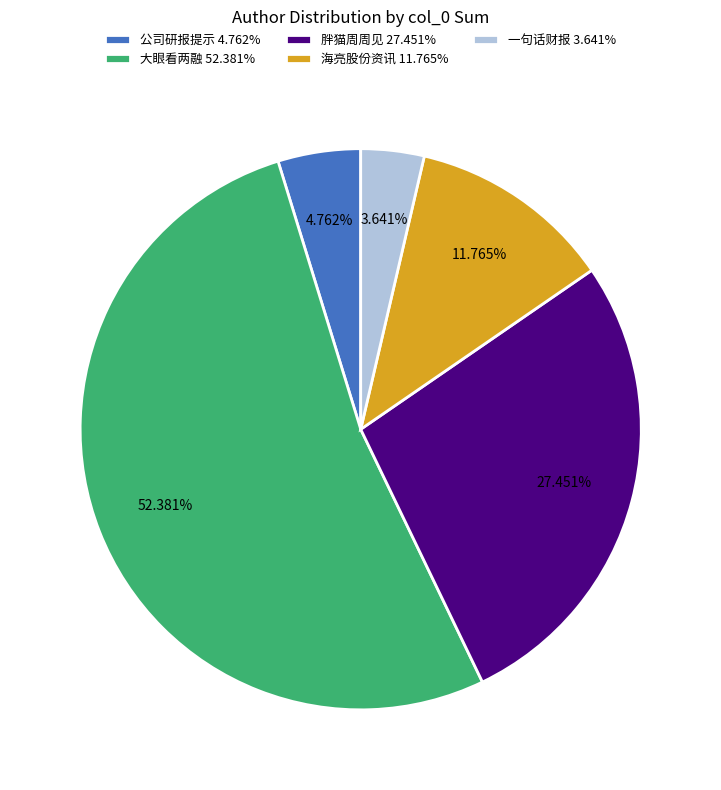

To the nearest percent, what portion does 大眼看两融 represent?

52%